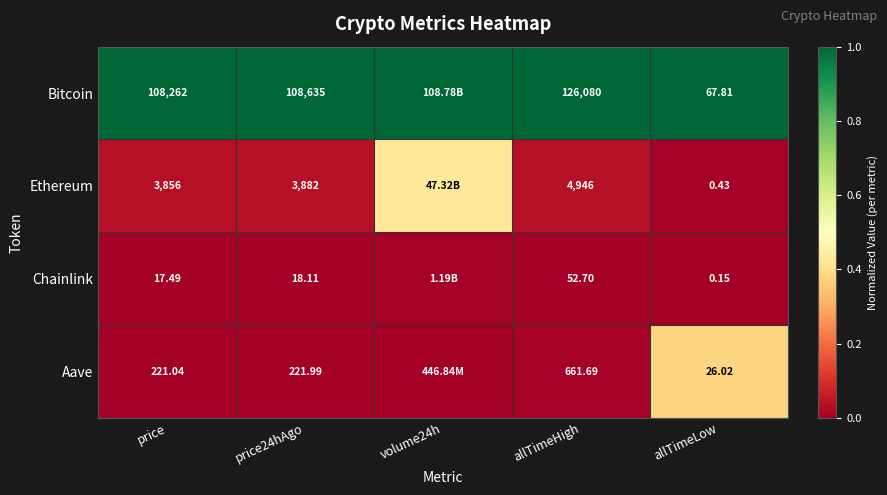

Rank the series at price from lowest to highest value.

Chainlink, Aave, Ethereum, Bitcoin